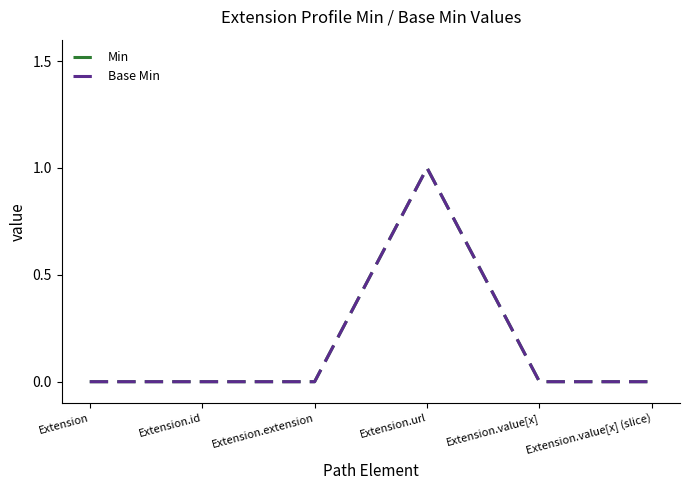

Which series has the widest spread of values?

Min